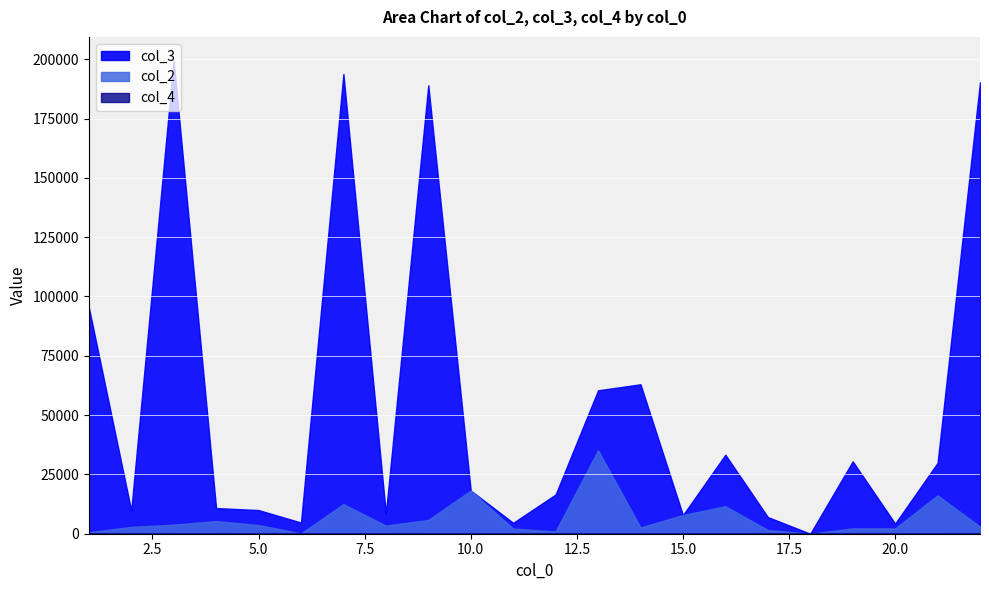

Is it true that col_2 equals 3428.8 at 8?

True